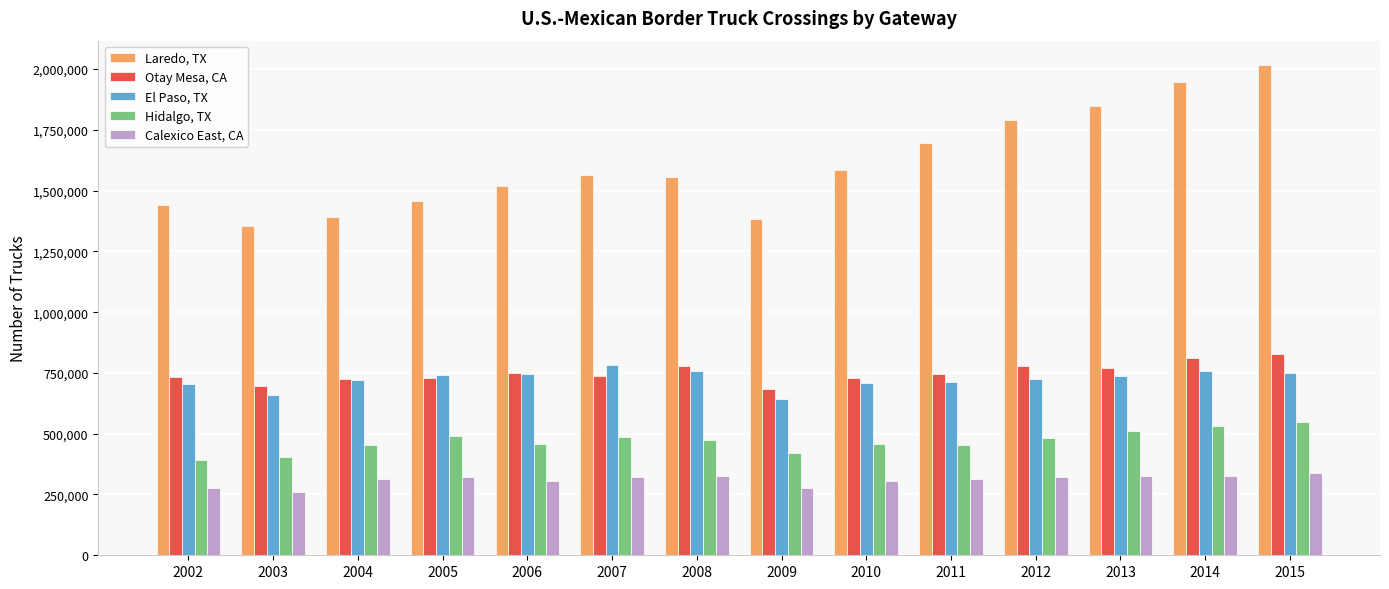

How many groups of bars are there?

14